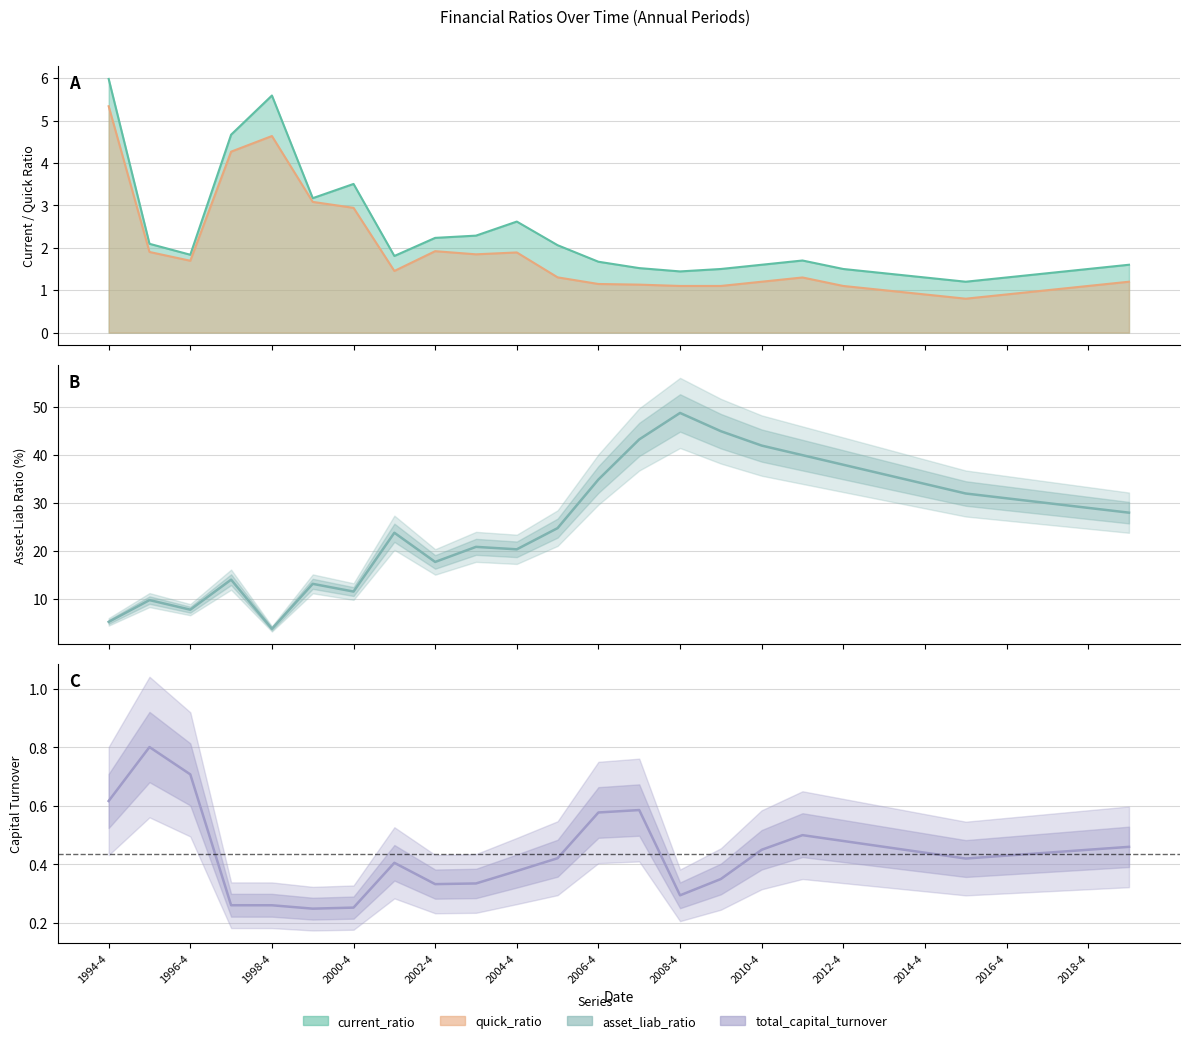

How many interior local valleys does the total_capital_turnover series have?

4